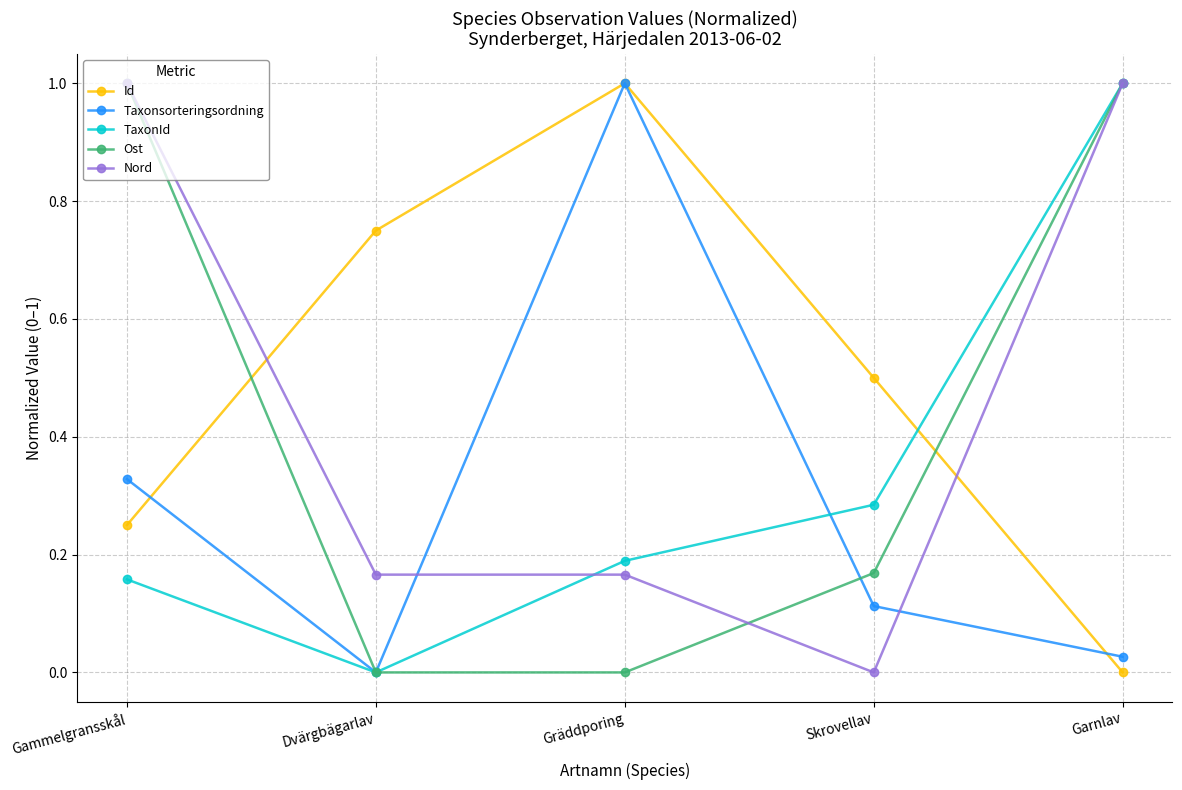

True or false: Id has more than 1 interior local peaks.

False